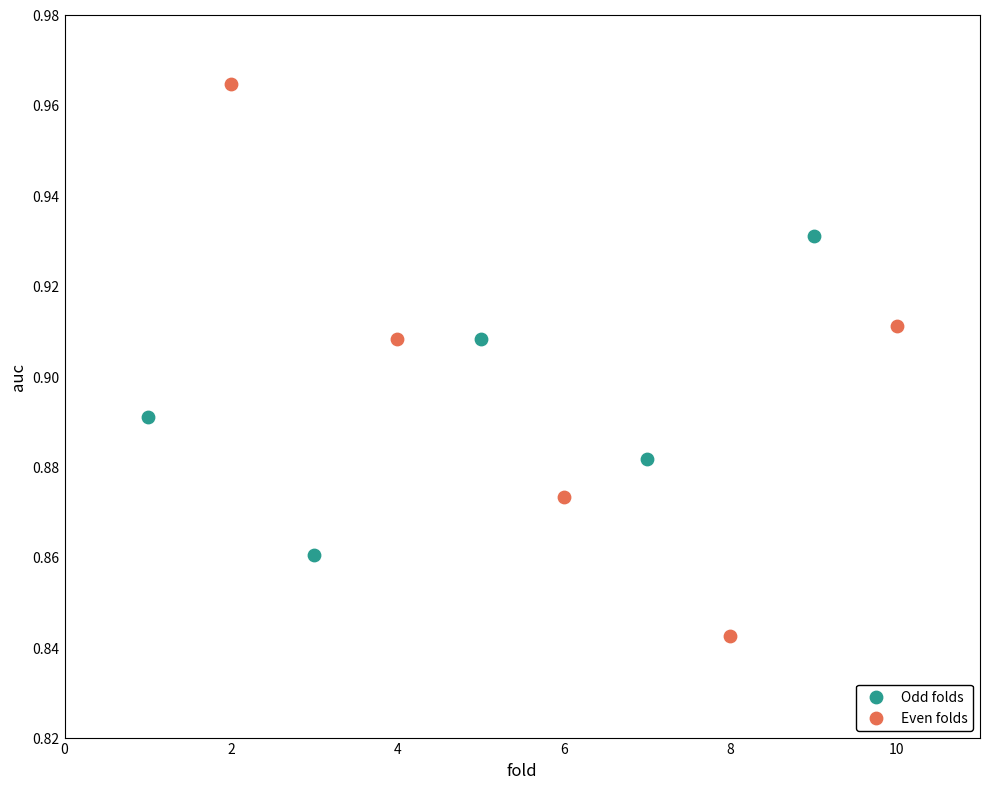

Which series has the widest spread of Y values?

Even folds